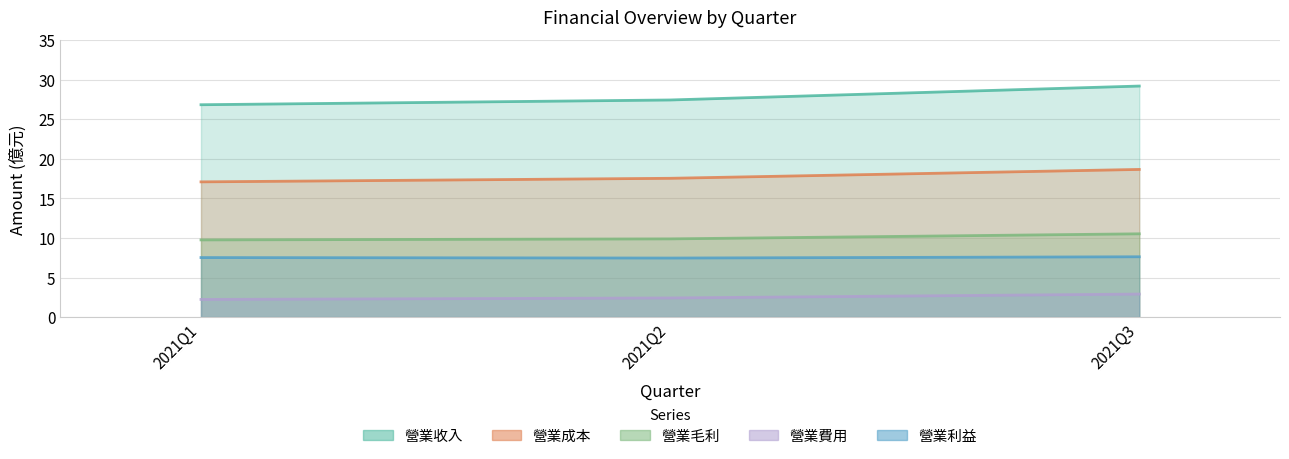

What is the total value across all series at 2021Q1?

63.4